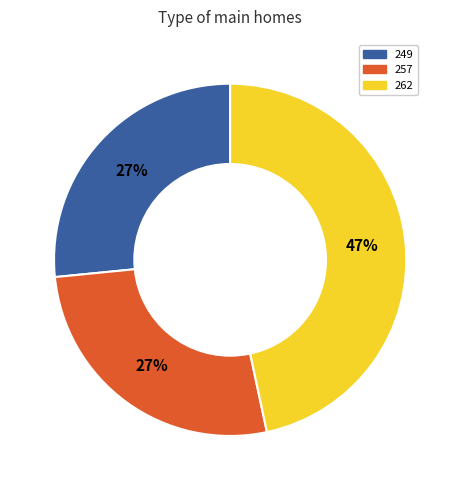

Does any single category account for the majority?

No